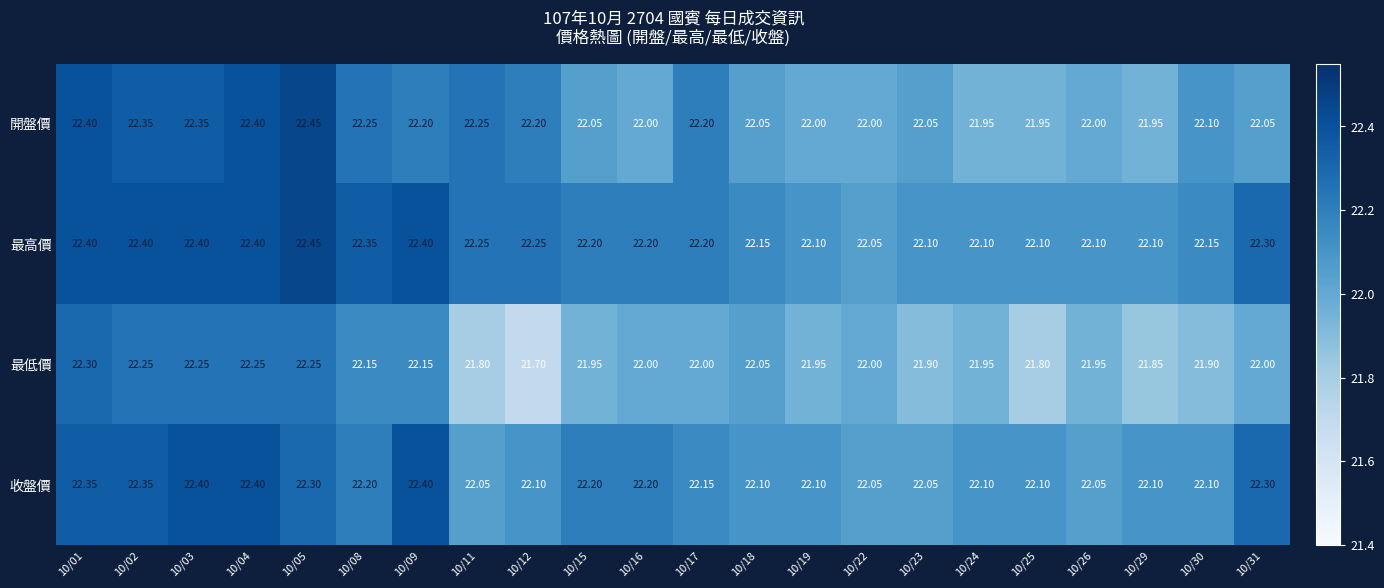

Which series has the widest spread of values?

最低價